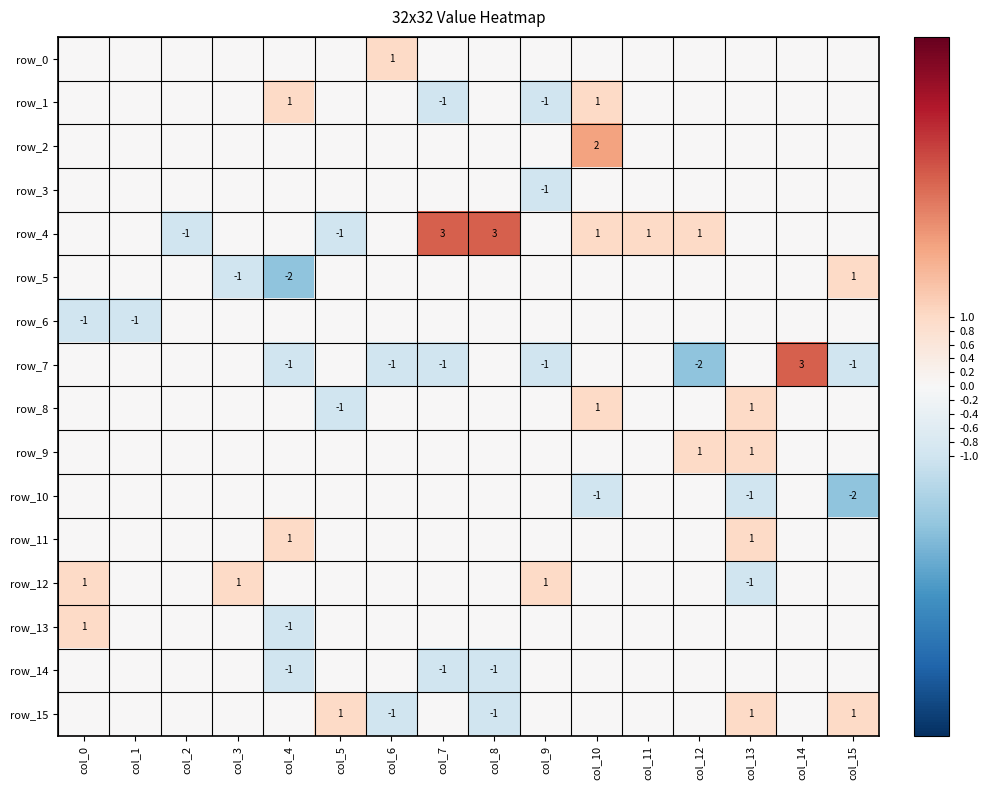

Between col_0 and col_7, which is larger?

col_0